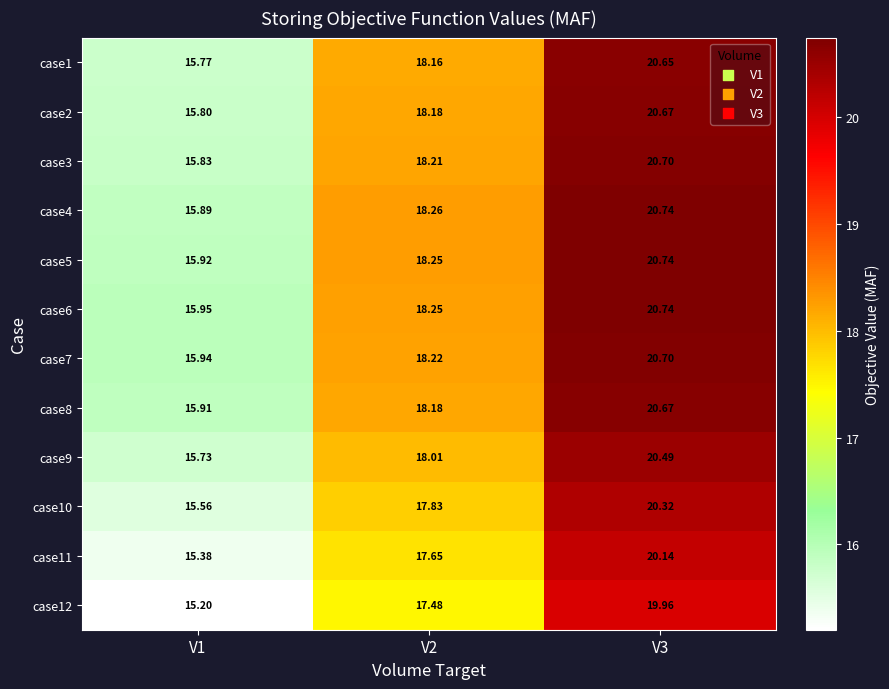

Is the value of case7 at V3 greater than the value of case11 at V1?

Yes